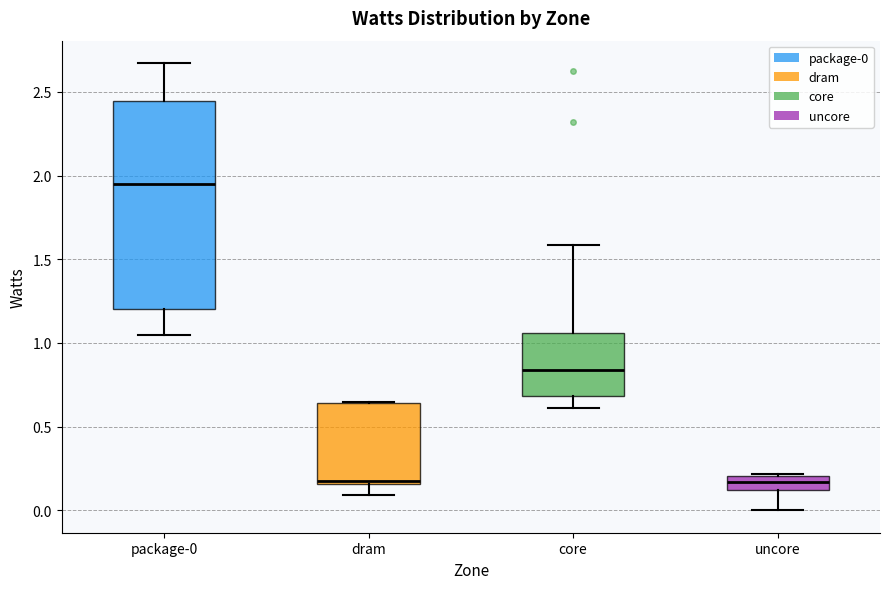

Reading left to right, read every box against the y-axis: the position of its median line, the range the box covers, and the ends of its whiskers. The values are not printed on the chart, so give them approximately, as read against the axis.

package-0: median 1.95, box 1.20 to 2.45, whiskers 1.05 to 2.65
dram: median 0.20, box 0.15 to 0.65, whiskers 0.10 to 0.65
core: median 0.85, box 0.70 to 1.05, whiskers 0.60 to 1.60
uncore: median 0.15, box 0.10 to 0.20, whiskers 0.00 to 0.20